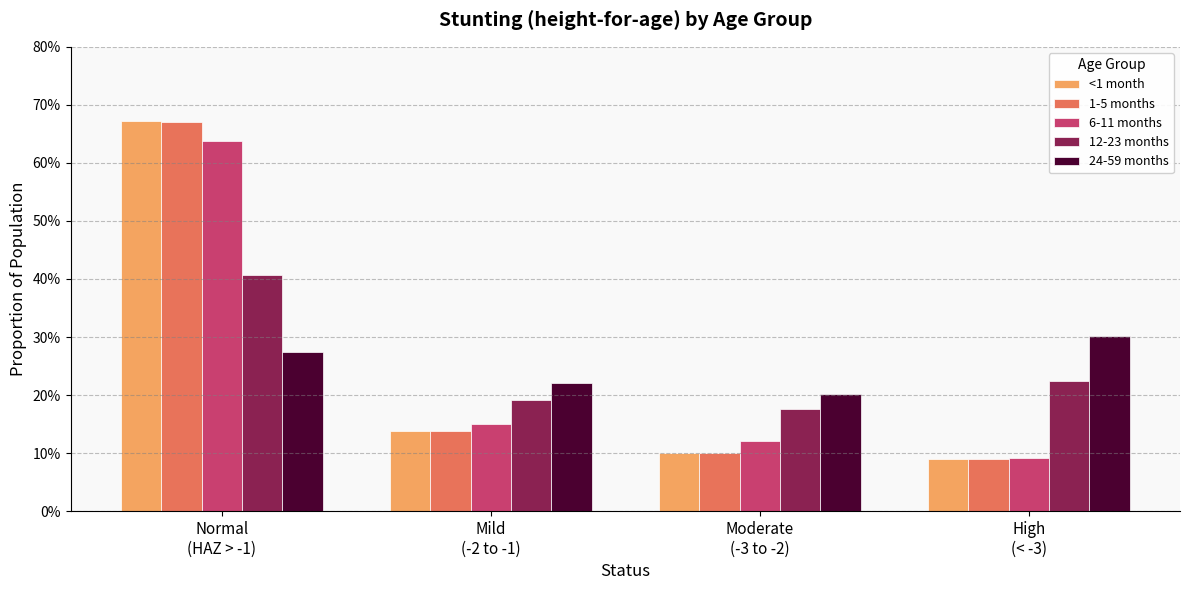

What is the difference between the highest and lowest values at Moderate
(-3 to -2)?

0.1